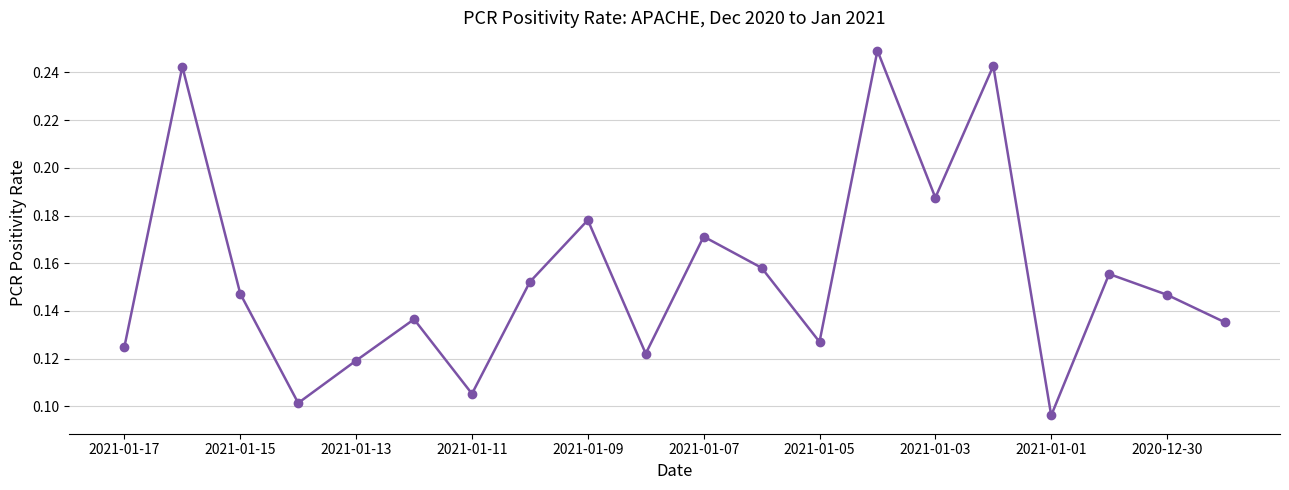

What is the sum of all values?

3.1